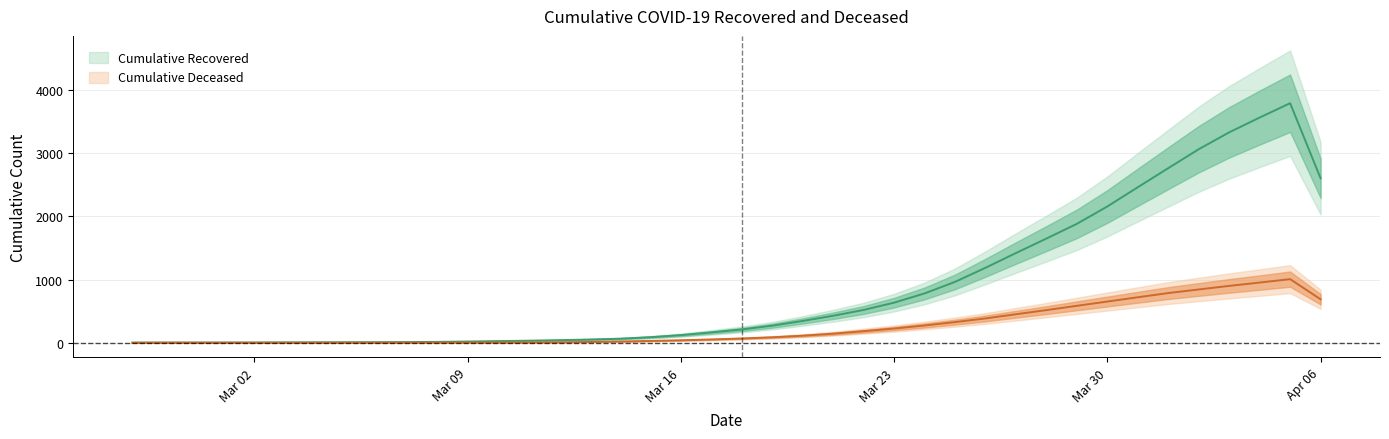

List the labels in order of cumulative_recovered value, smallest first.

2020-02-27, 2020-02-28, 2020-02-29, 2020-03-01, 2020-03-02, 2020-03-03, 2020-03-04, 2020-03-05, 2020-03-06, 2020-03-07, 2020-03-08, 2020-03-09, 2020-03-10, 2020-03-11, 2020-03-12, 2020-03-13, 2020-03-14, 2020-03-15, 2020-03-16, 2020-03-17, 2020-03-18, 2020-03-19, 2020-03-20, 2020-03-21, 2020-03-22, 2020-03-23, 2020-03-24, 2020-03-25, 2020-03-26, 2020-03-27, 2020-03-28, 2020-03-29, 2020-03-30, 2020-03-31, 2020-04-06, 2020-04-01, 2020-04-02, 2020-04-03, 2020-04-04, 2020-04-05